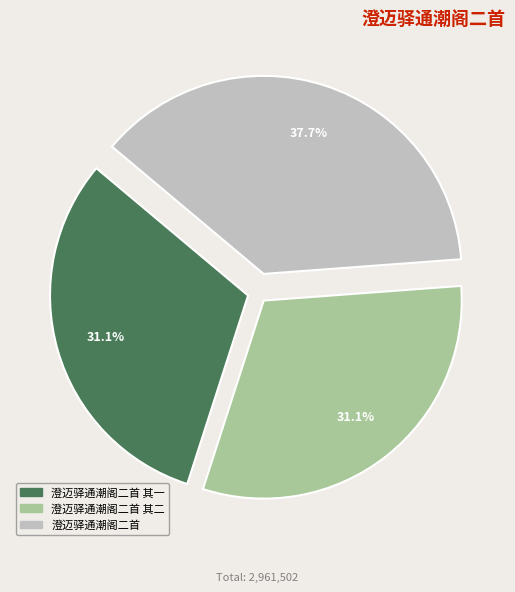

True or false: 澄迈驿通潮阁二首 accounts for 30% of the total.

False